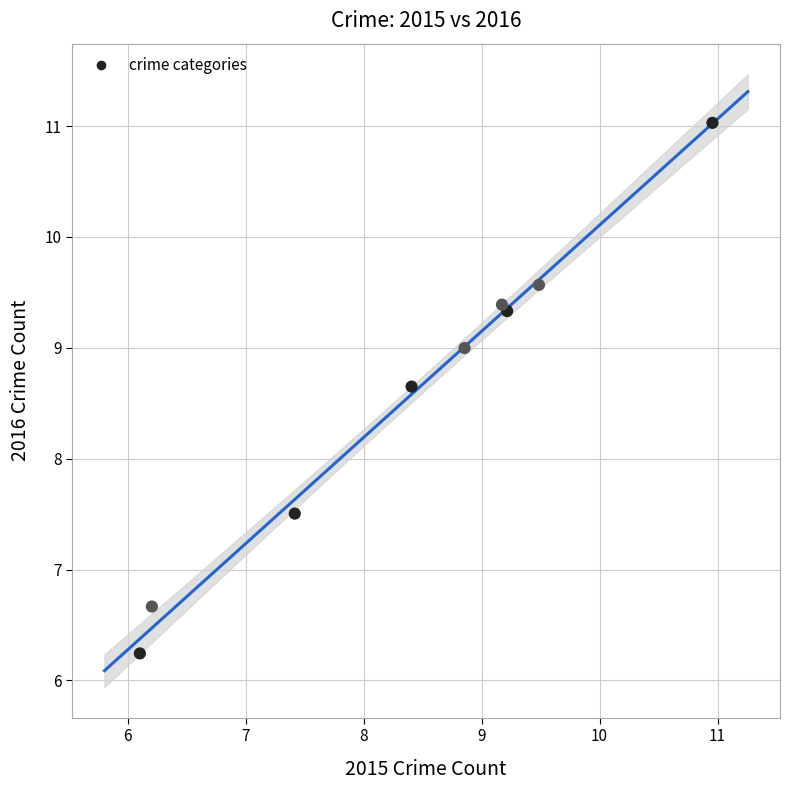

What Y value in the scatter plot is closest to 8?

7.5